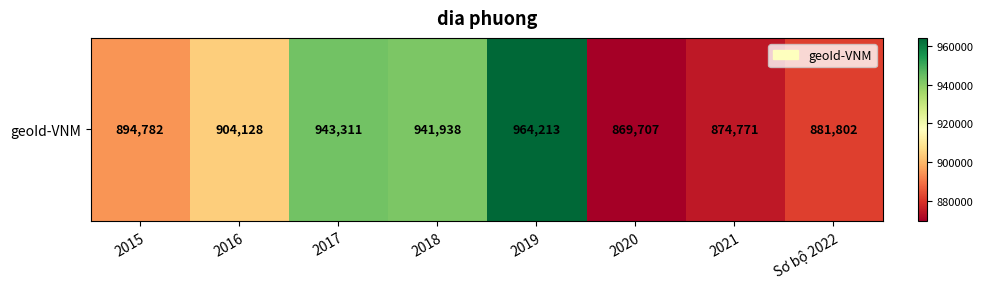

Between 2019 and 2020, which is larger?

2019